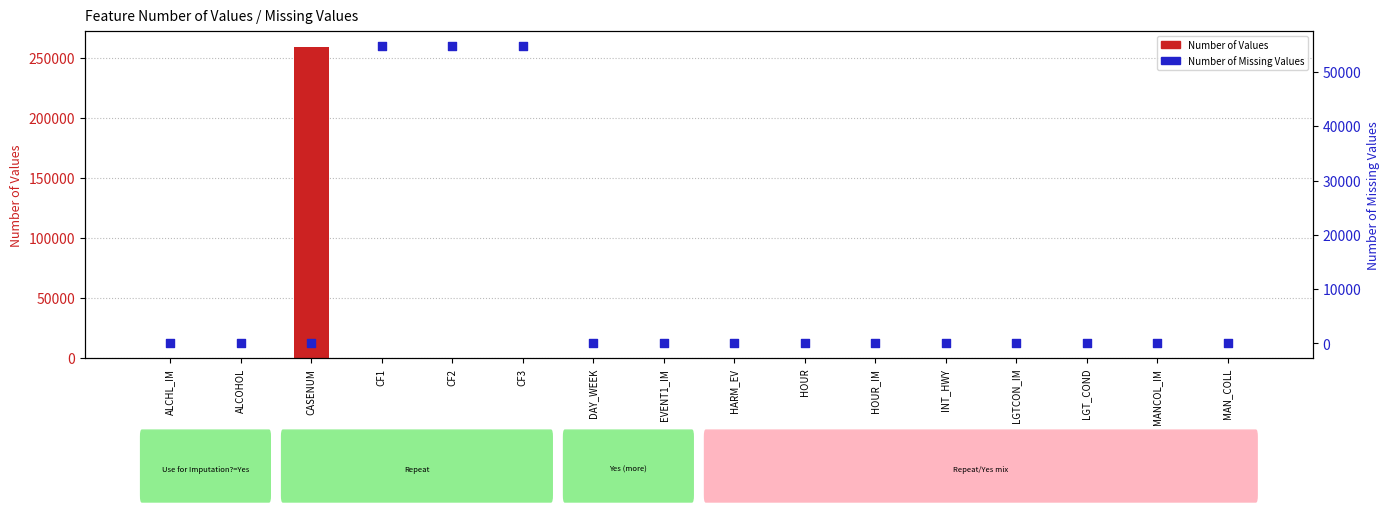

At how many categories does at least one series exceed 97267?

1